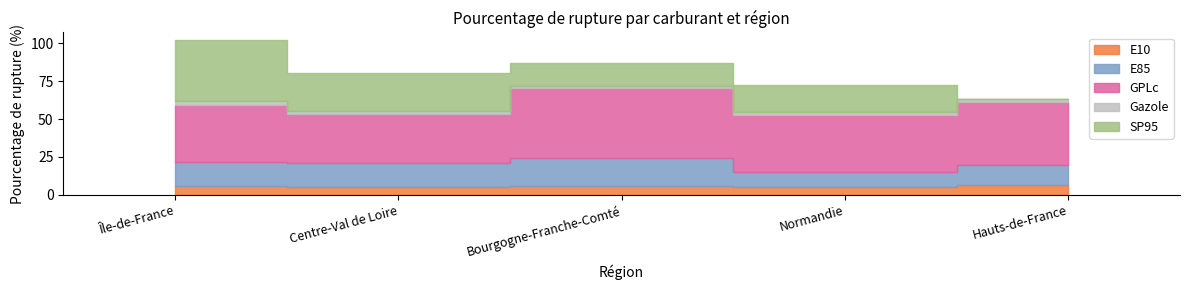

What is the difference between the E85 values at Normandie and Bourgogne-Franche-Comté?

8.9